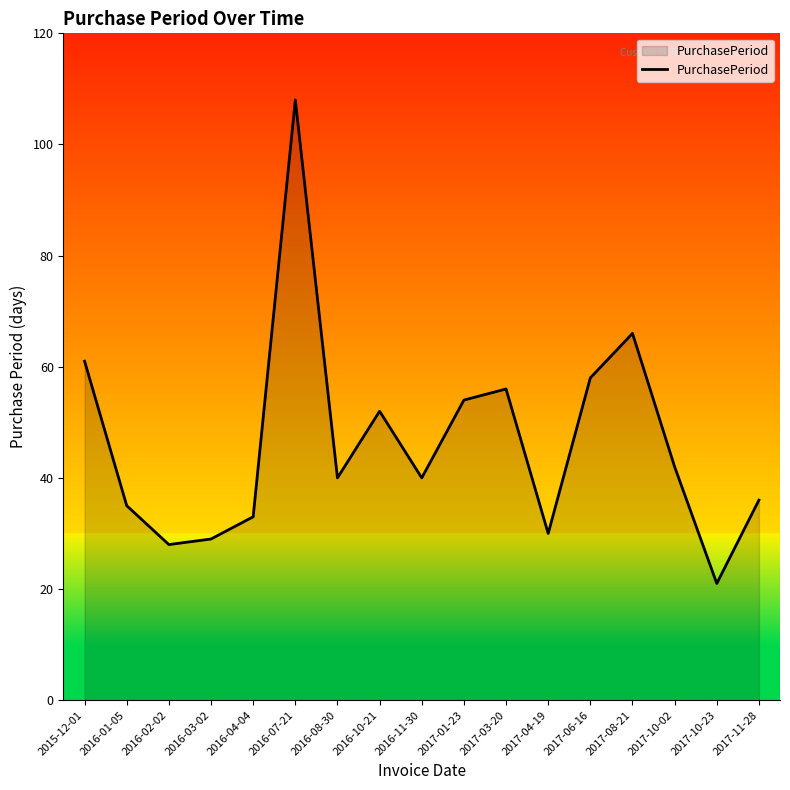

What is the change in value from 2016-04-04 to 2017-06-16?

+25